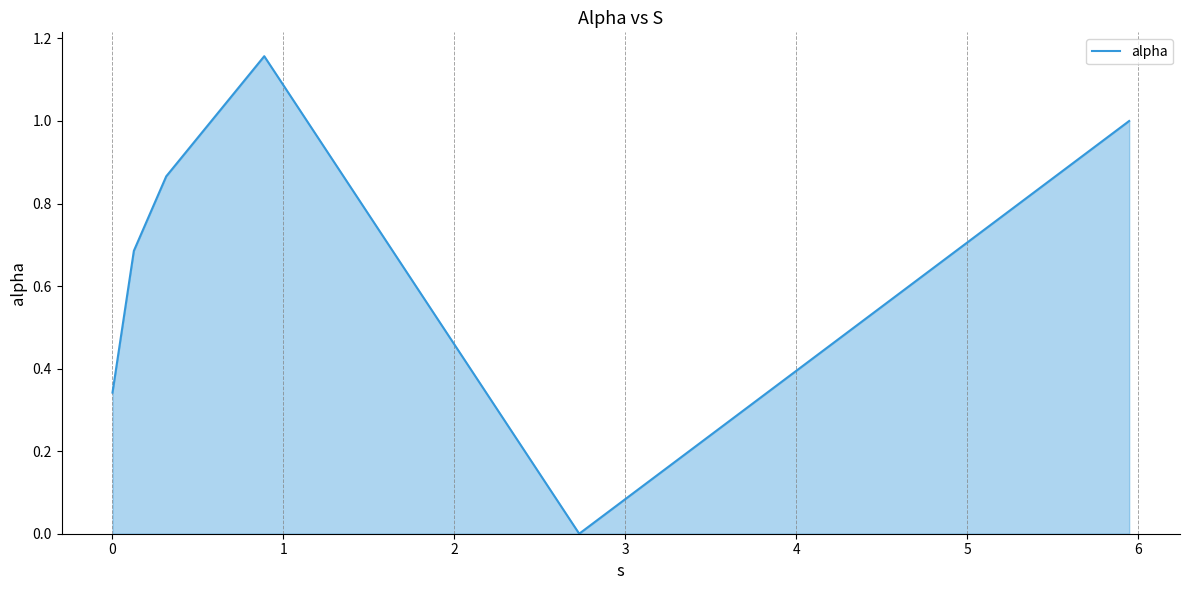

How many lines are shown in the chart?

1